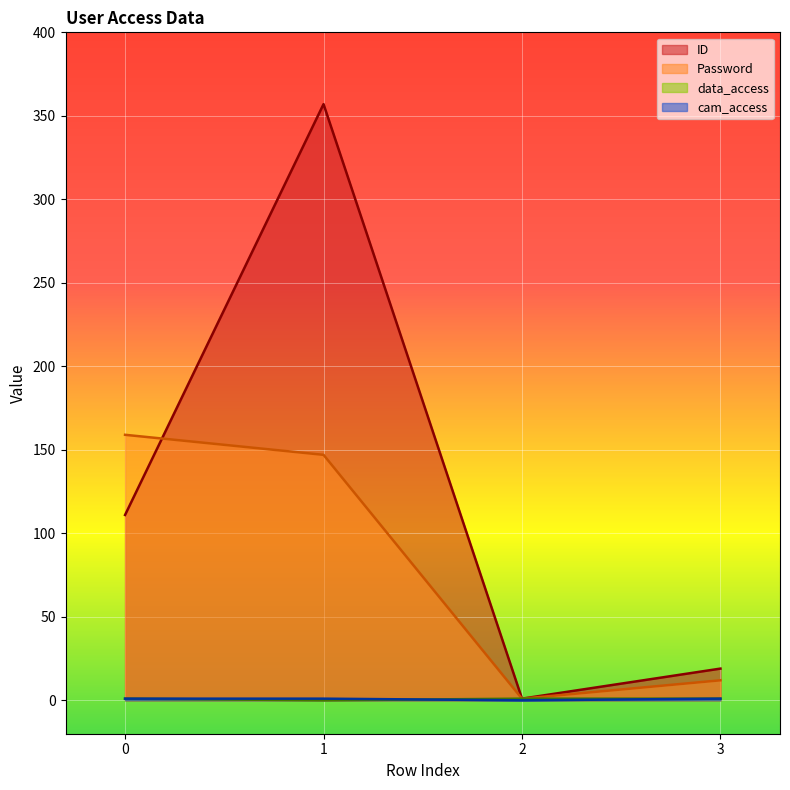

At which label is Password closest to 80?

1